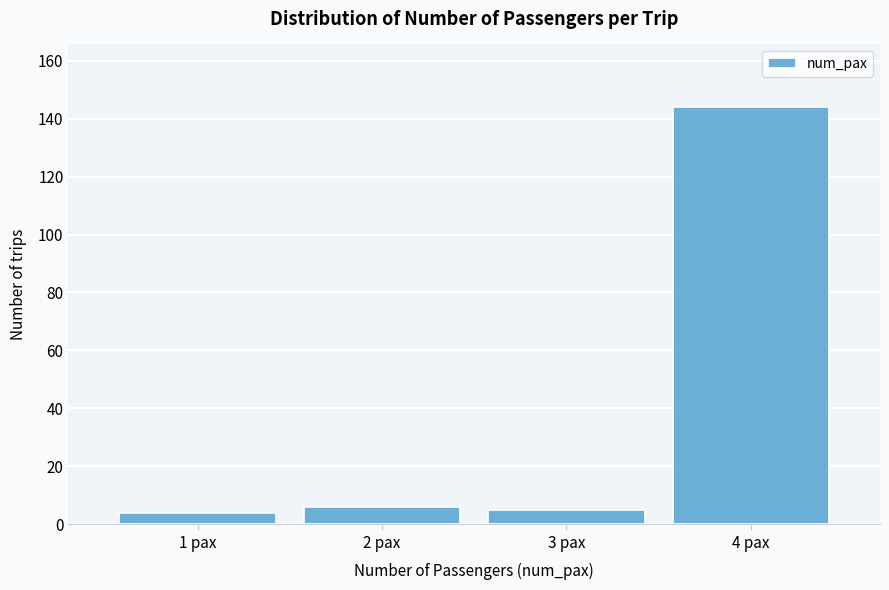

Reading left to right, what are all the values shown in this chart?

4	6	5	144